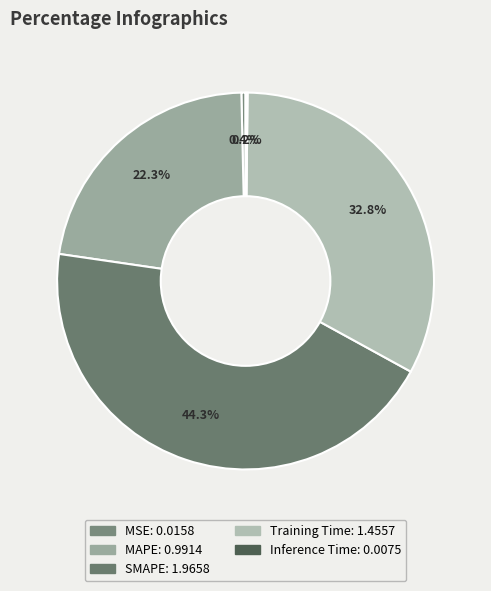

How many segments does this pie chart have?

5